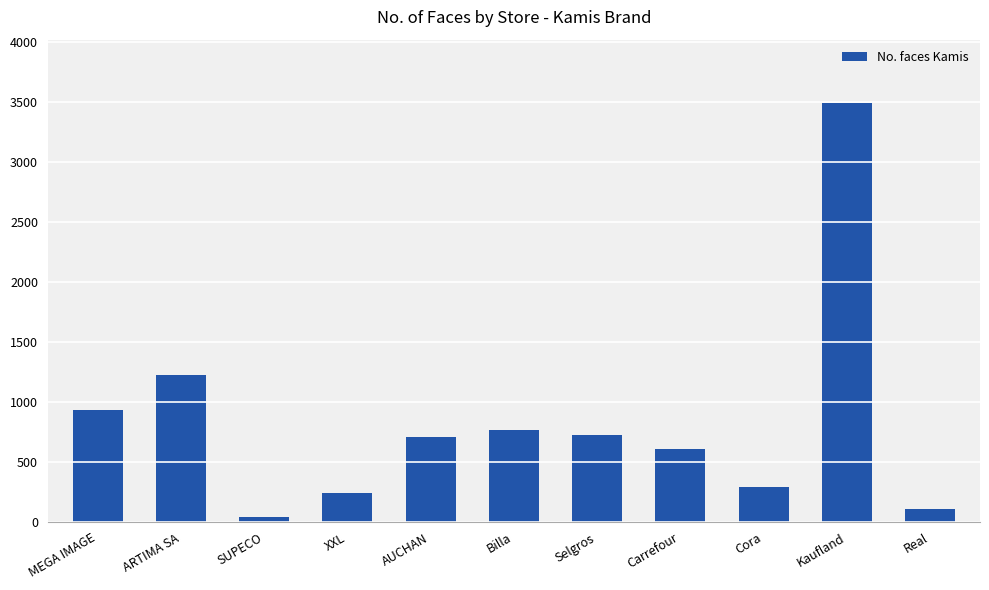

What is the difference between the maximum and minimum values?

3456